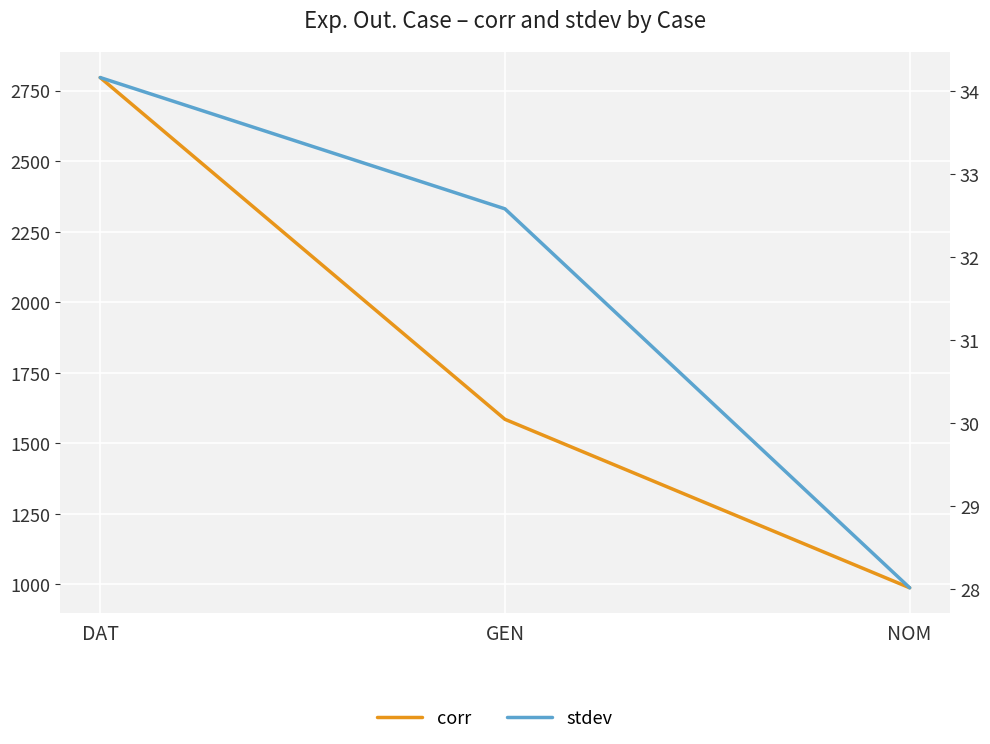

What is the average value of the stdev series?

31.6